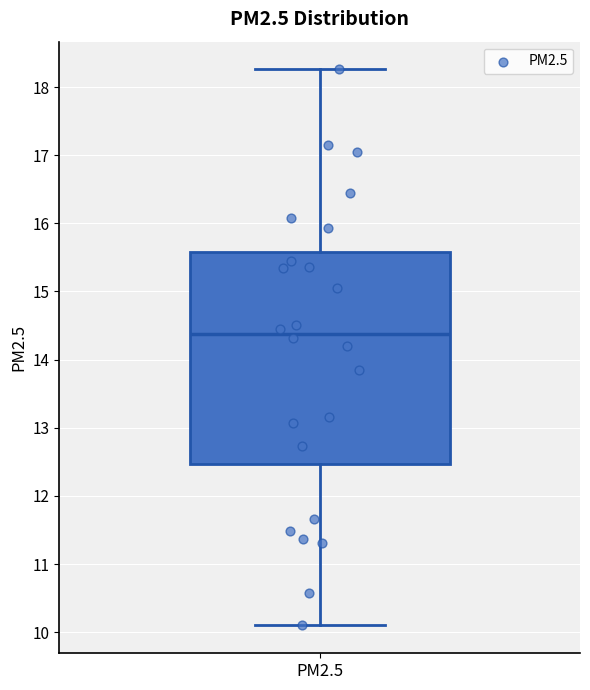

Read this box plot against the y-axis: the position of the median line, the range covered by the box, and the ends of both whiskers. The values are not printed on the chart, so give them approximately, as read against the axis.

median 14.4, box 12.5 to 15.6, whiskers 10.1 to 18.3